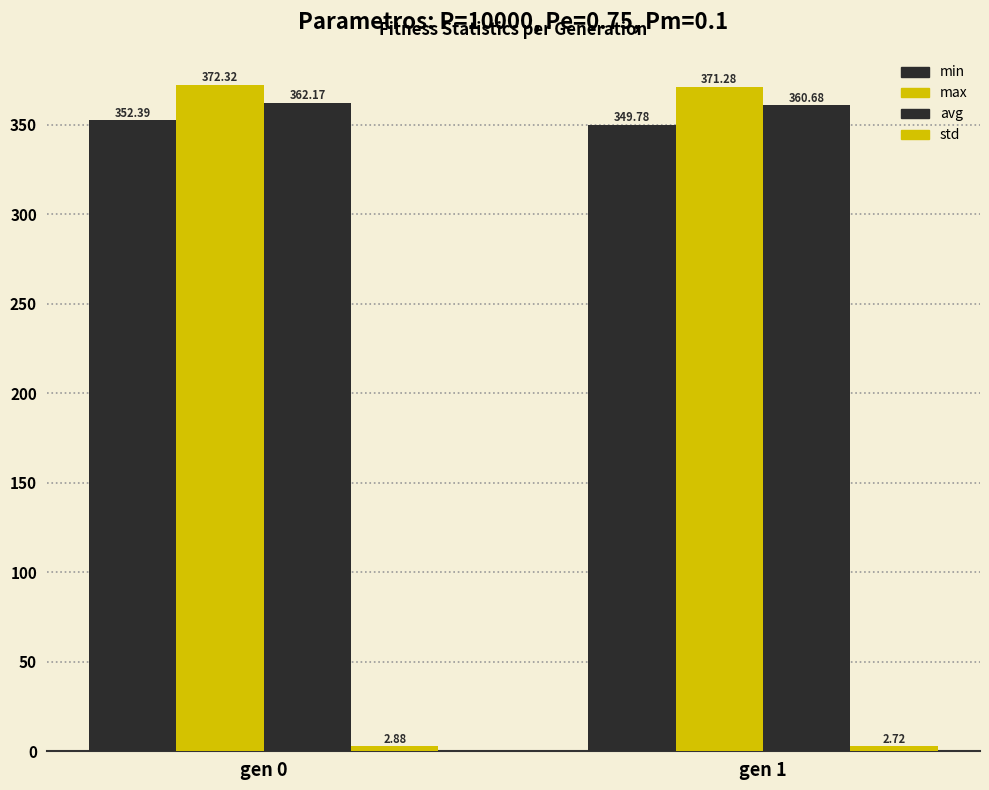

Which series has the largest total across all categories?

max